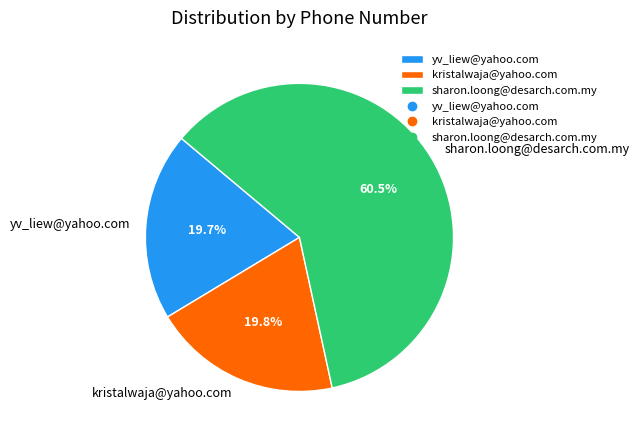

The yv_liew@yahoo.com slice represents 20% of the pie. True or false?

True